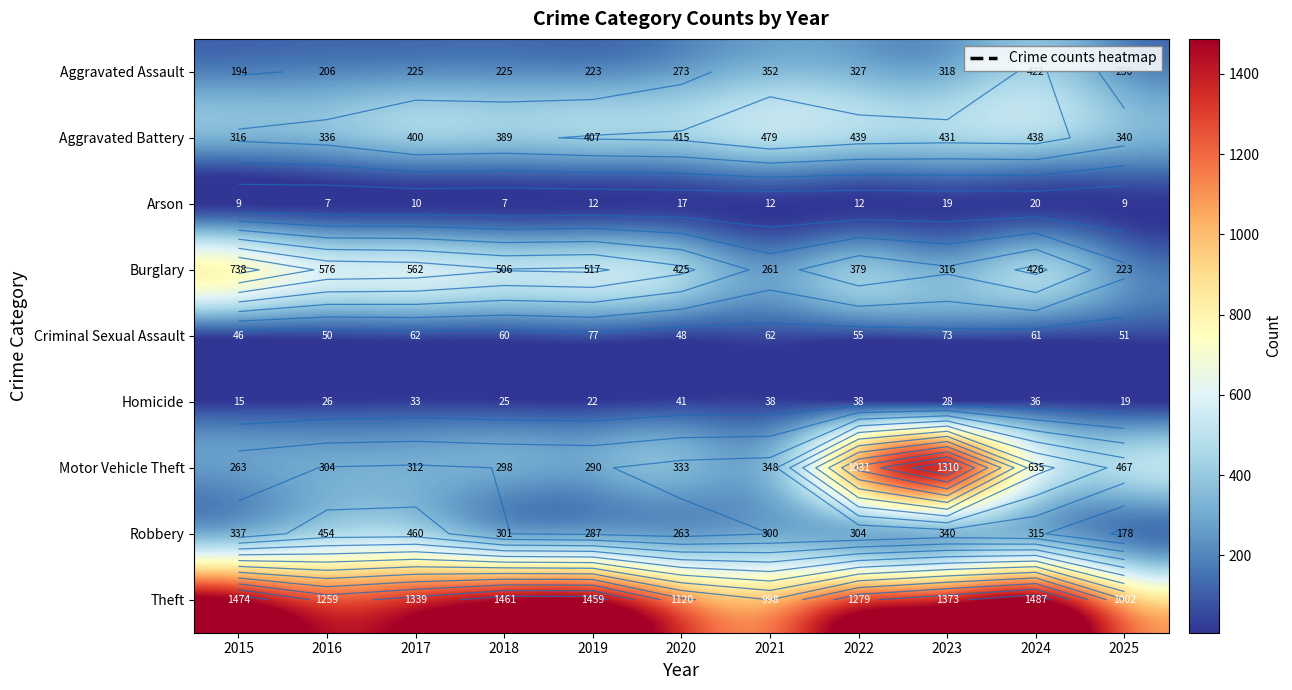

Which category has the lowest value across all series?

2016